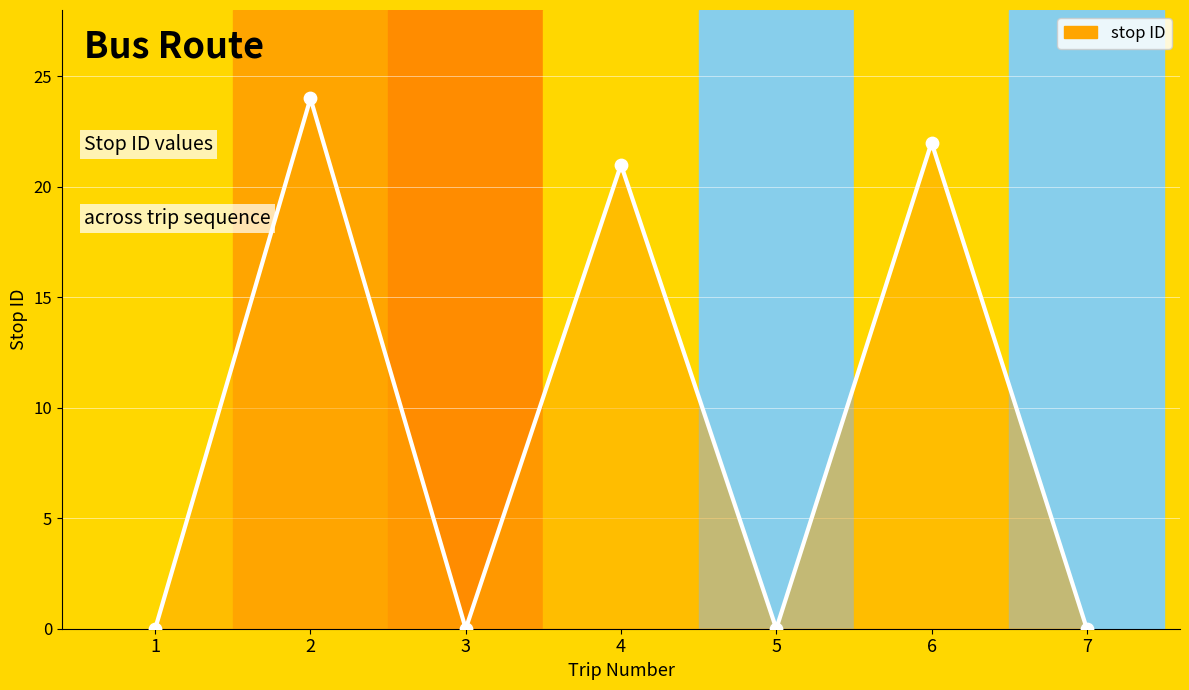

Which has a higher value, 3 or 2?

2